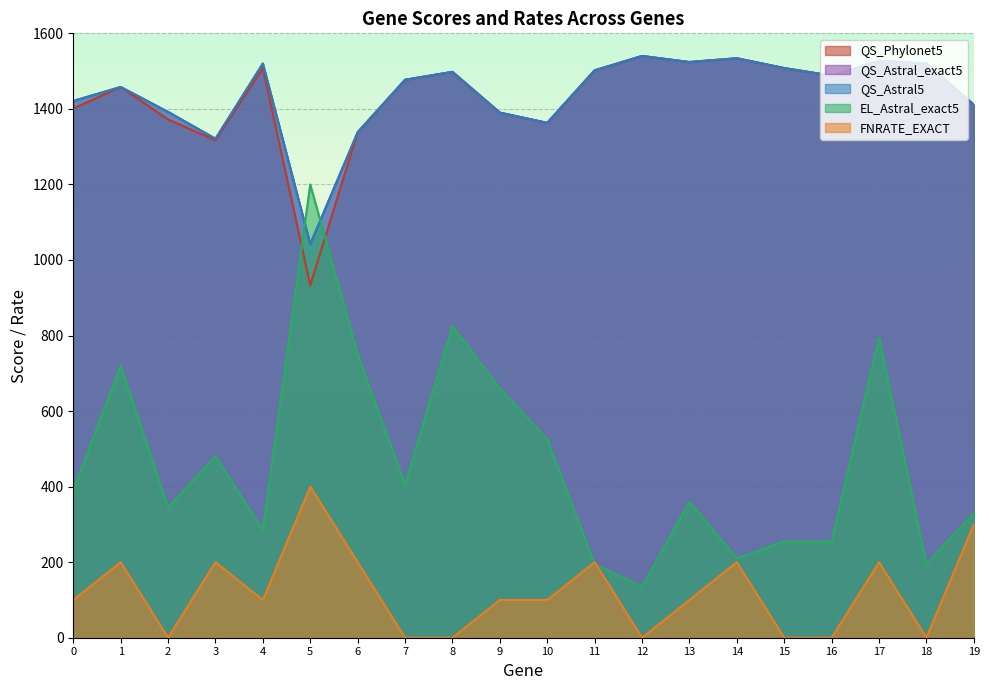

True or false: QS_Astral_exact5 has a value of 1956 at 6.

False